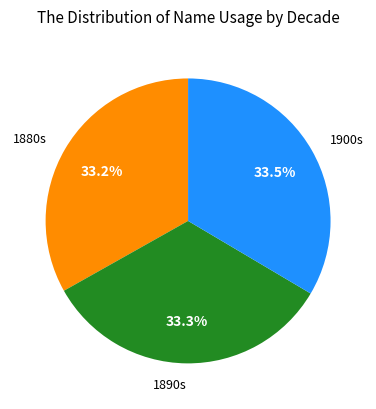

What is the ratio of the value at 1900s to the value at 1880s?

1.0